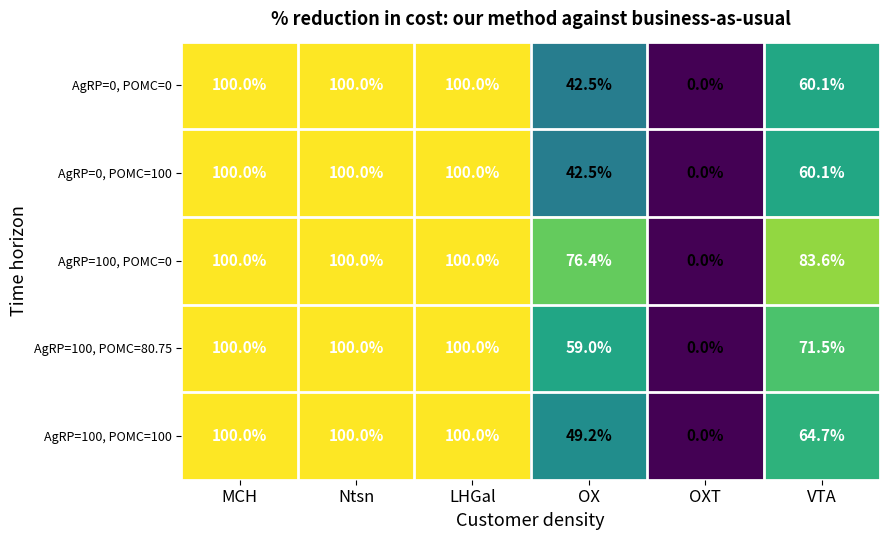

What is the approximate value of AgRP=0, POMC=100 at OX?

42.5